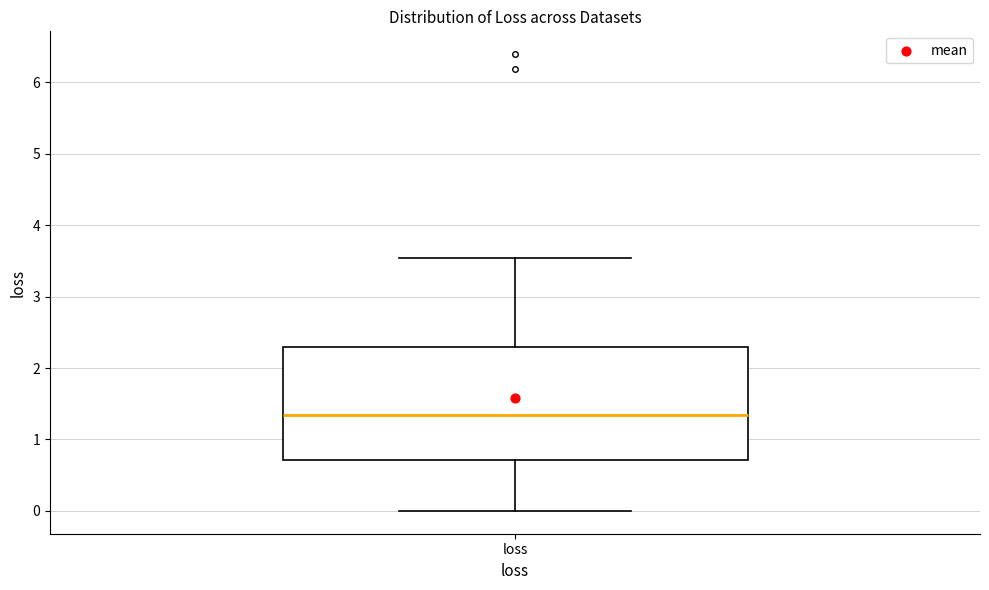

Where is the lower edge of the box for loss on the y-axis? The values are not printed on the chart, so give them approximately, as read against the axis.

0.7